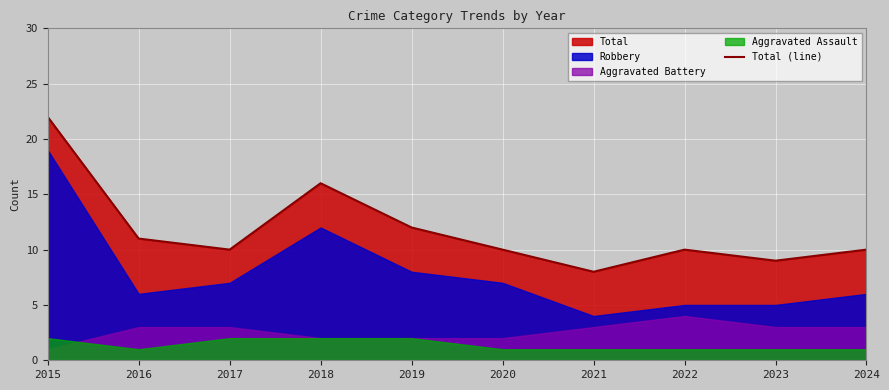

The chart shows a value of 3 at 2019. True or false?

False